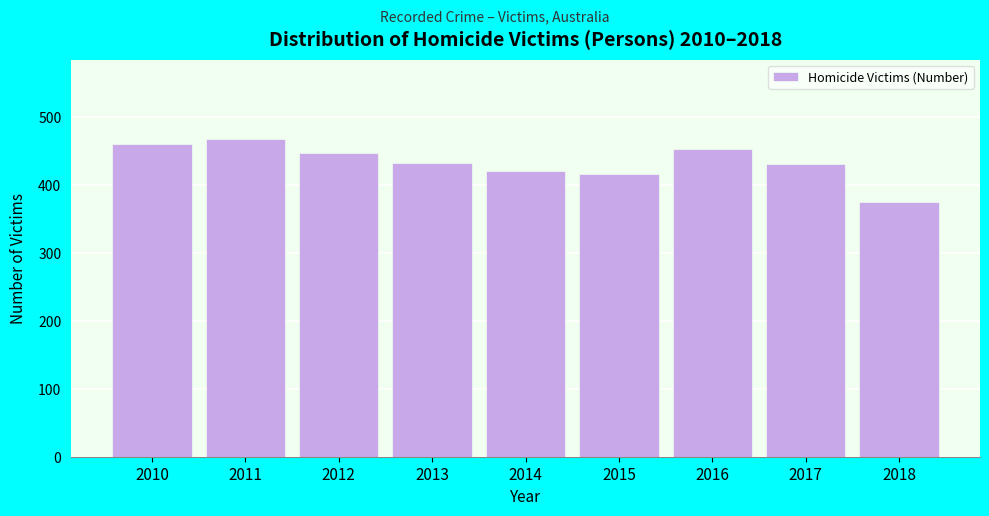

Read the value at 2017.

432